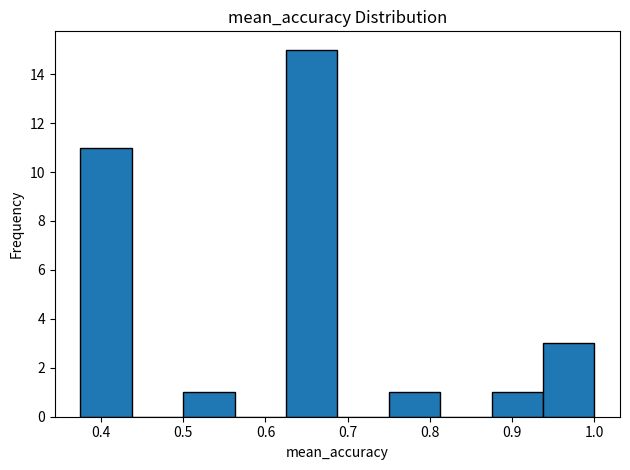

How tall is the bar that spans 0.75 to 0.81 on the x-axis? Neither the bar edges nor the heights are printed on the chart, so give them approximately, as read against the axes.

1